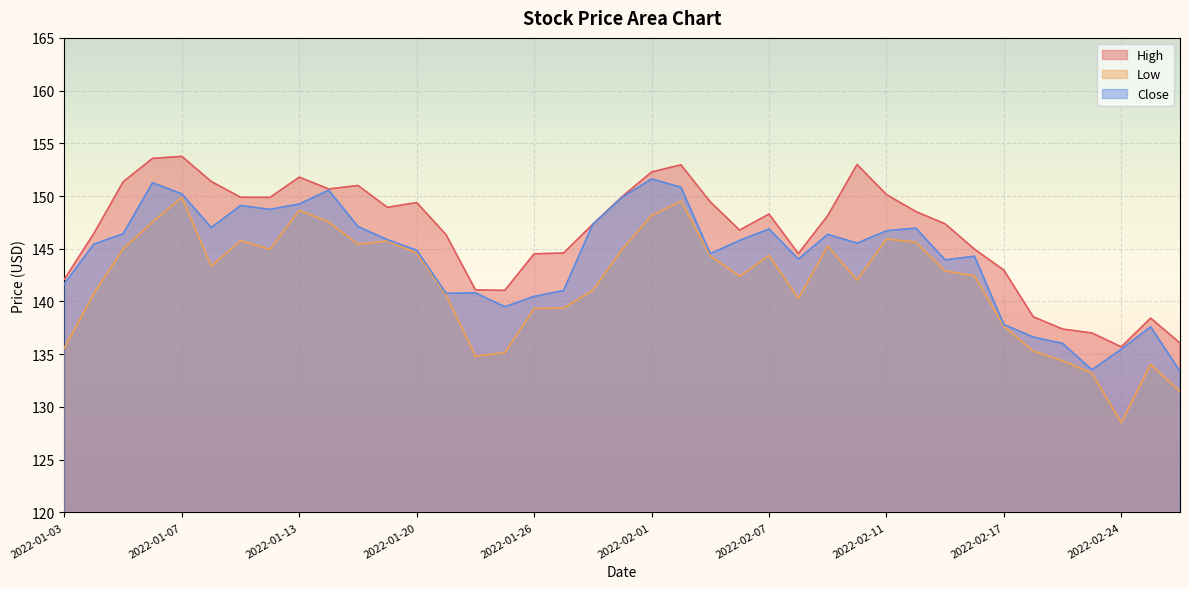

What is the maximum value for High?

153.8